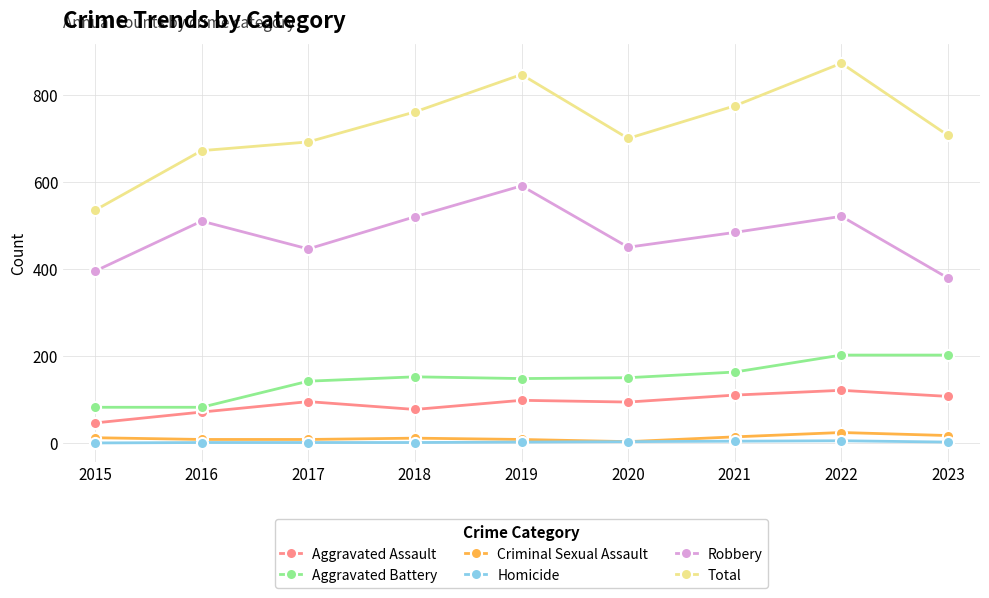

True or false: Total and Aggravated Assault cross at least once.

False